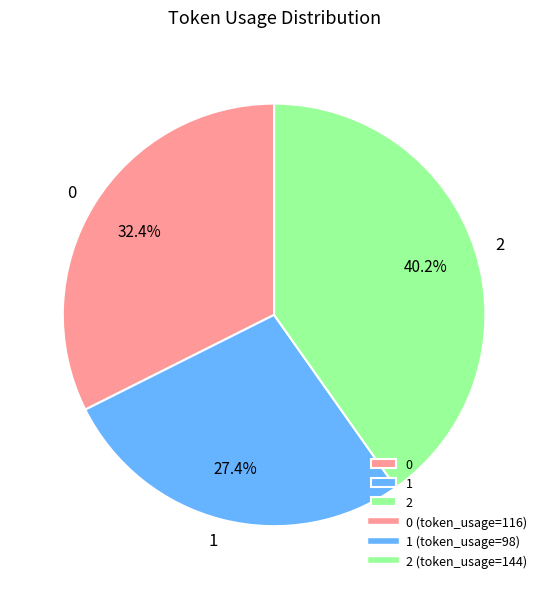

Is there any slice that represents more than half of the pie?

No